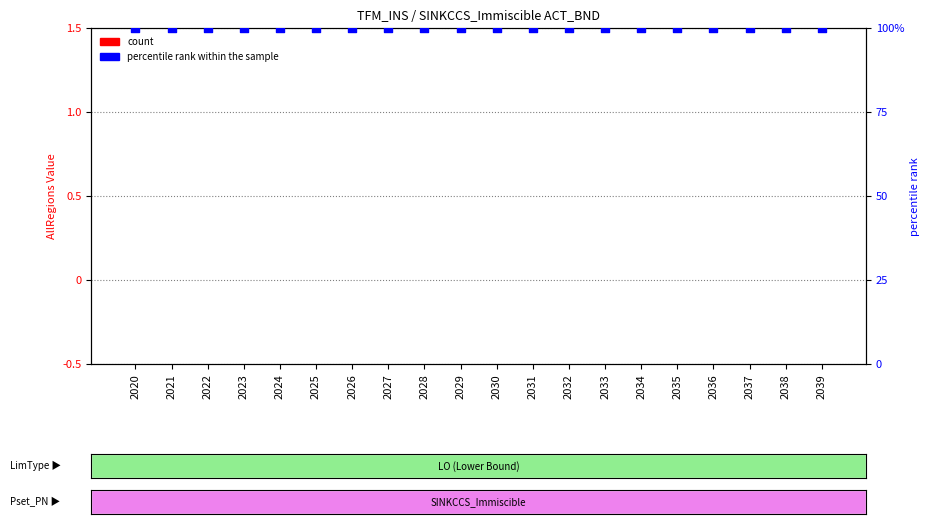

What is the total value across all series at 2034?

100